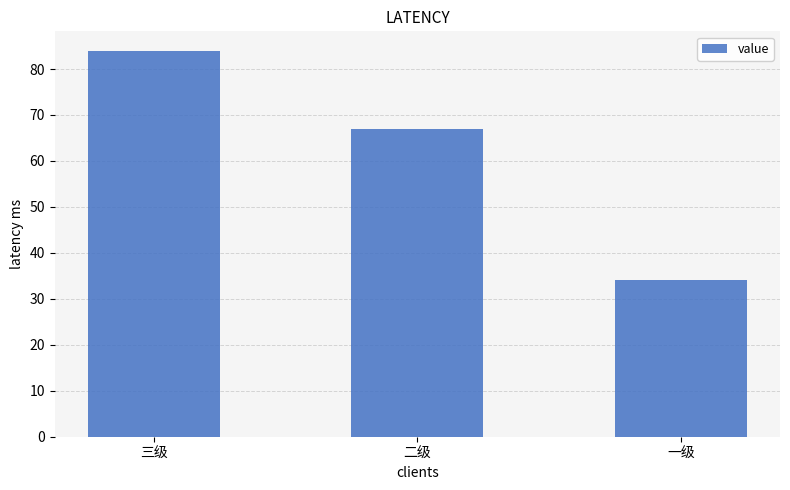

What is the smallest value displayed?

34